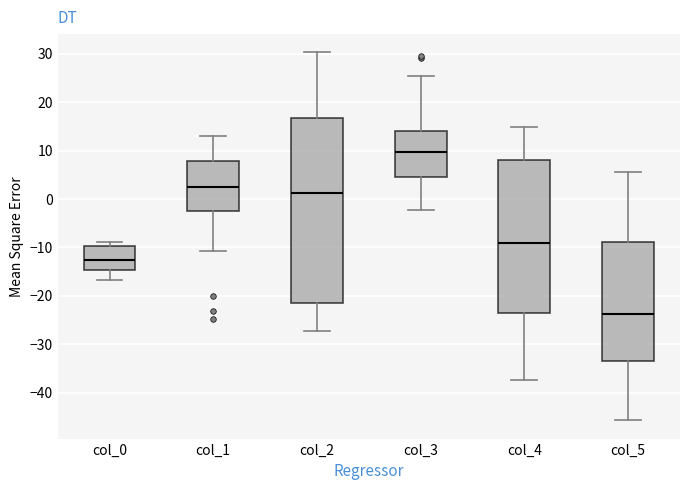

Where does the upper whisker of the box for col_0 end on the y-axis? The values are not printed on the chart, so give them approximately, as read against the axis.

-9